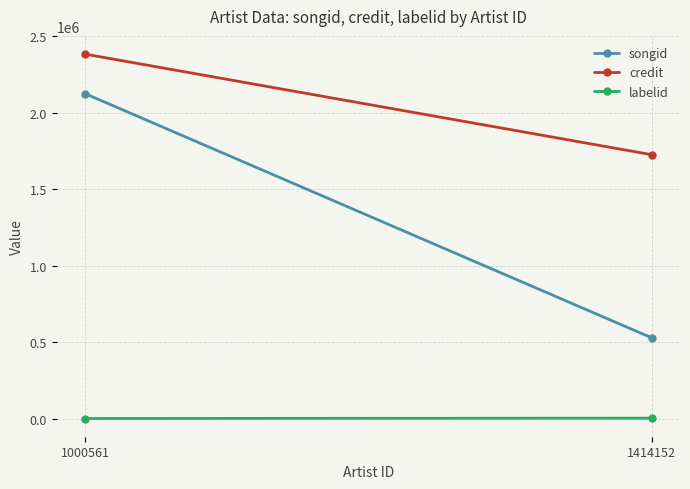

Reading left to right, what are all the values shown in this chart?

songid: 1000561=2124987	1414152=527769
credit: 1000561=2383262	1414152=1725500
labelid: 1000561=-1	1414152=2398